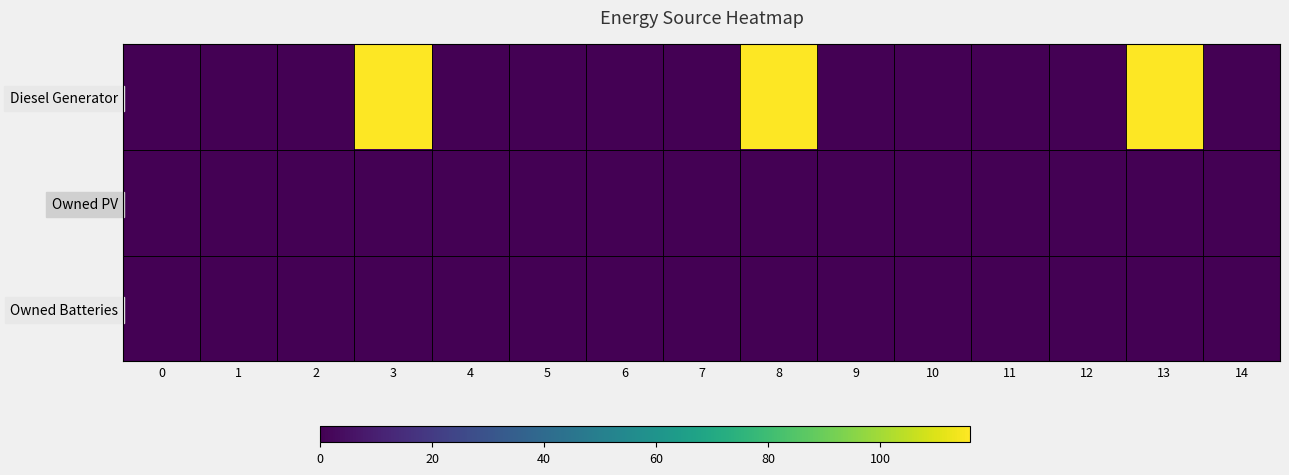

Reading right to left, transcribe all the data shown in this chart.

Diesel Generator: 14=0	13=116	12=0	11=0	10=0	9=0	8=116	7=0	6=0	5=0	4=0	3=116	2=0	1=0	0=0
Owned PV: 14=0	13=0	12=0	11=0	10=0	9=0	8=0	7=0	6=0	5=0	4=0	3=0	2=0	1=0	0=0
Owned Batteries: 14=0	13=0	12=0	11=0	10=0	9=0	8=0	7=0	6=0	5=0	4=0	3=0	2=0	1=0	0=0